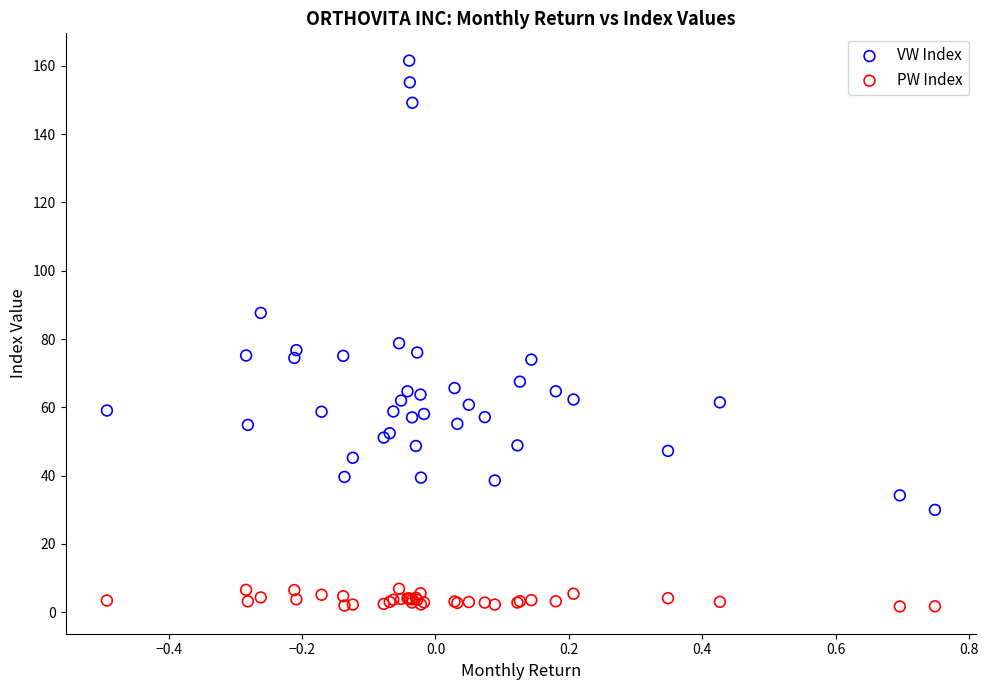

Which series reaches the minimum Y coordinate?

PW Index